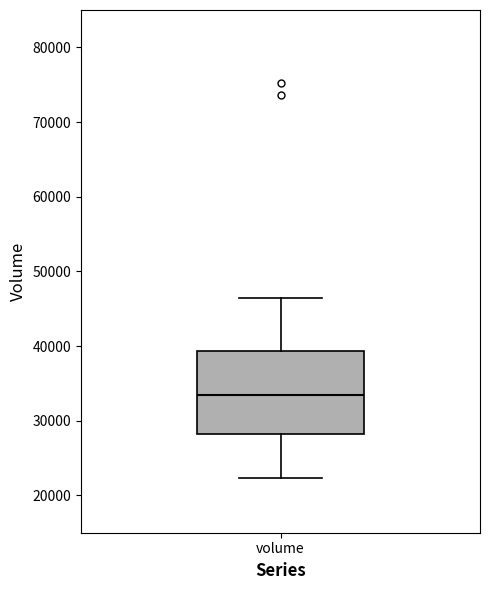

Where does the lower whisker of the box for volume end on the y-axis? The values are not printed on the chart, so give them approximately, as read against the axis.

22000